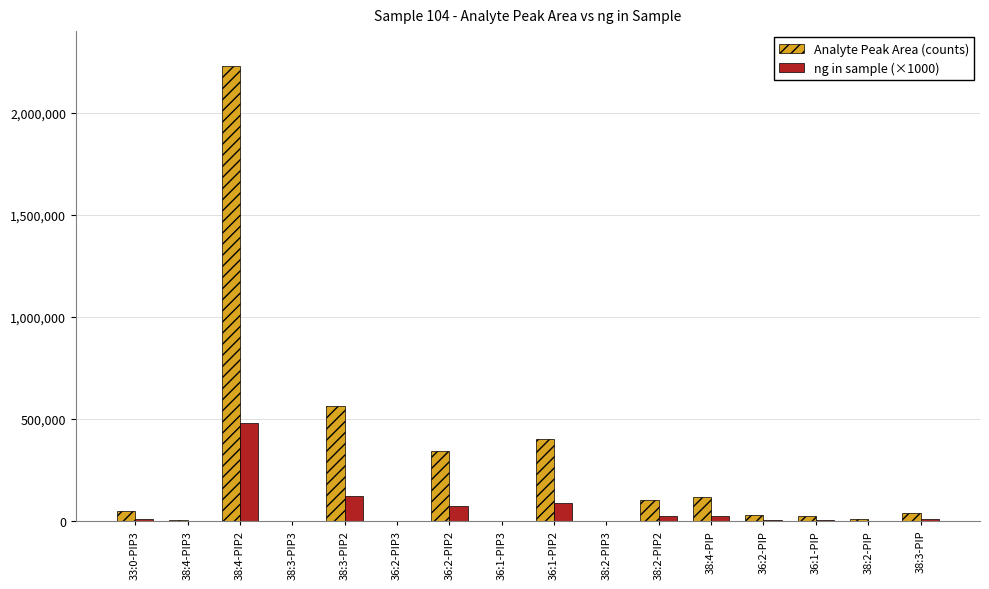

What is the sum of all Analyte Peak Area (counts) values?

3906900